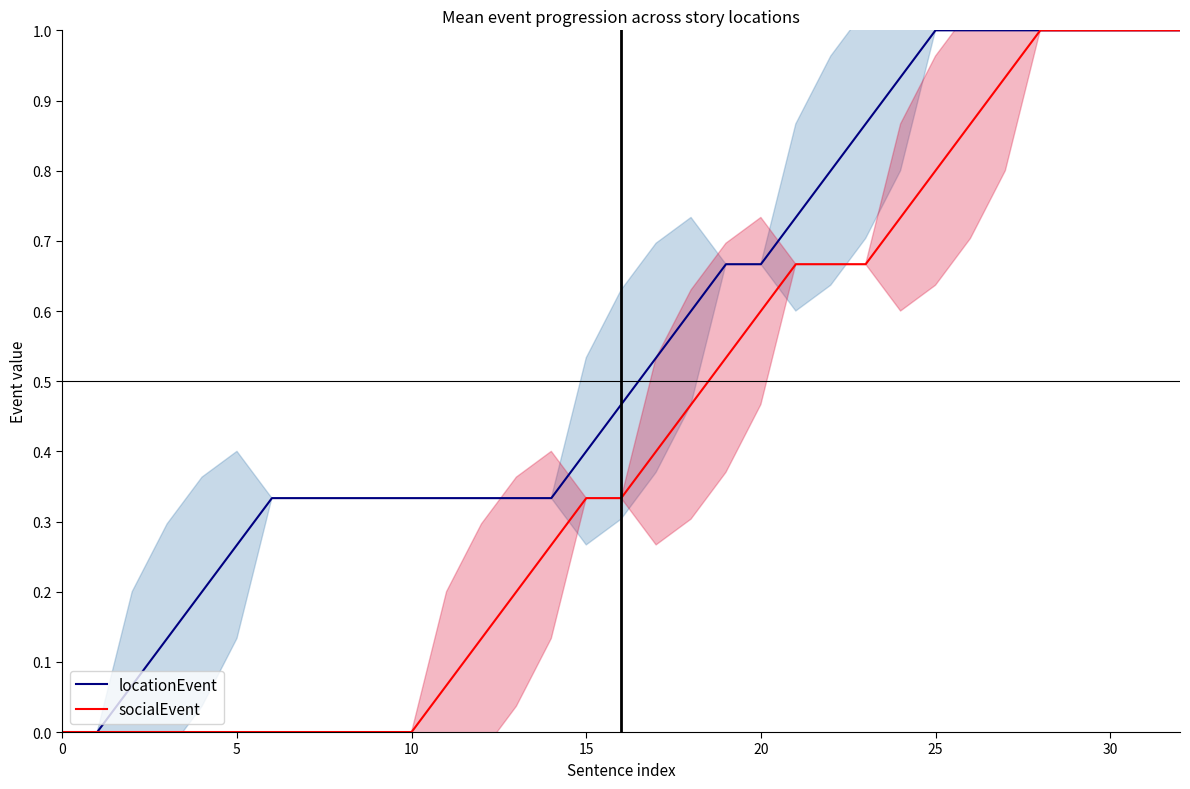

How many positive values does the locationEvent series have?

31